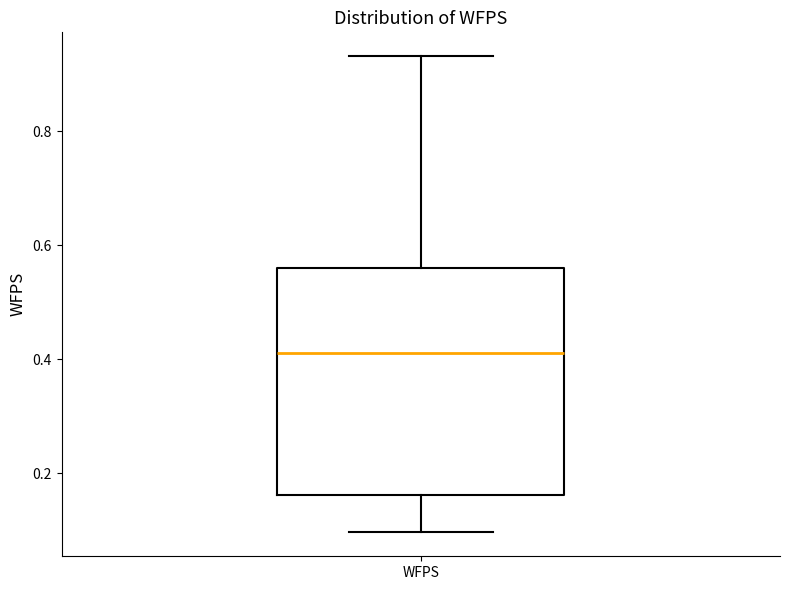

Where does the lower whisker of the box for WFPS end on the y-axis? The values are not printed on the chart, so give them approximately, as read against the axis.

0.10